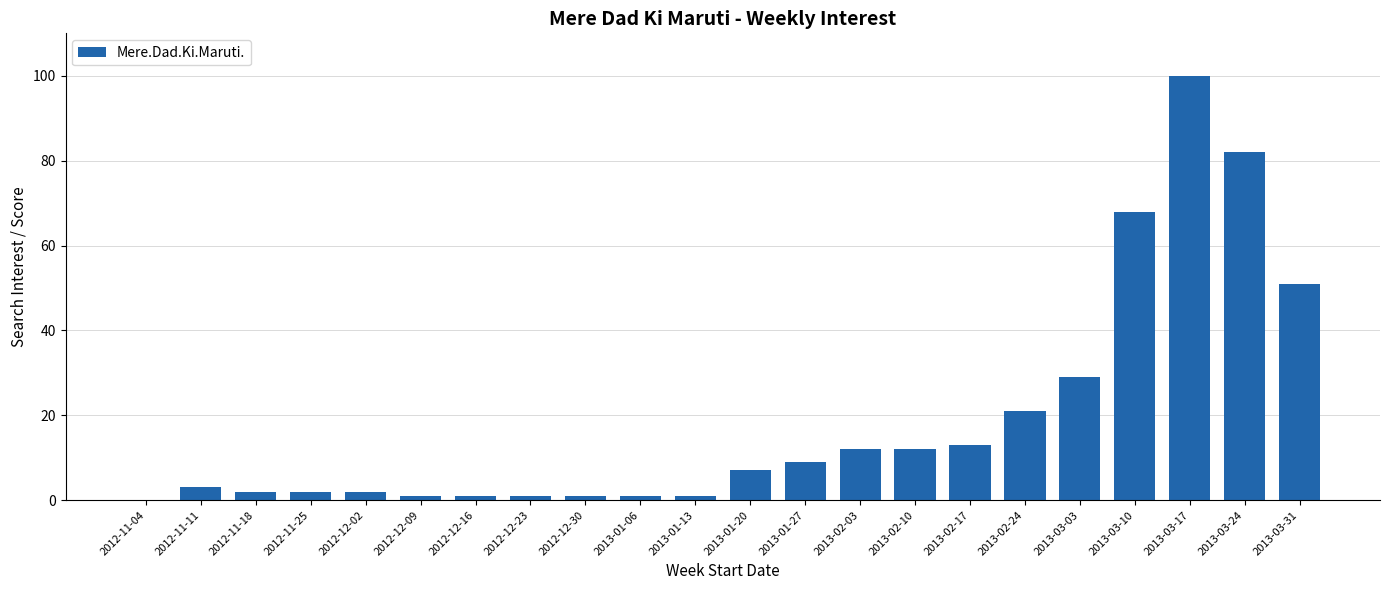

What is the maximum value shown in the chart?

100